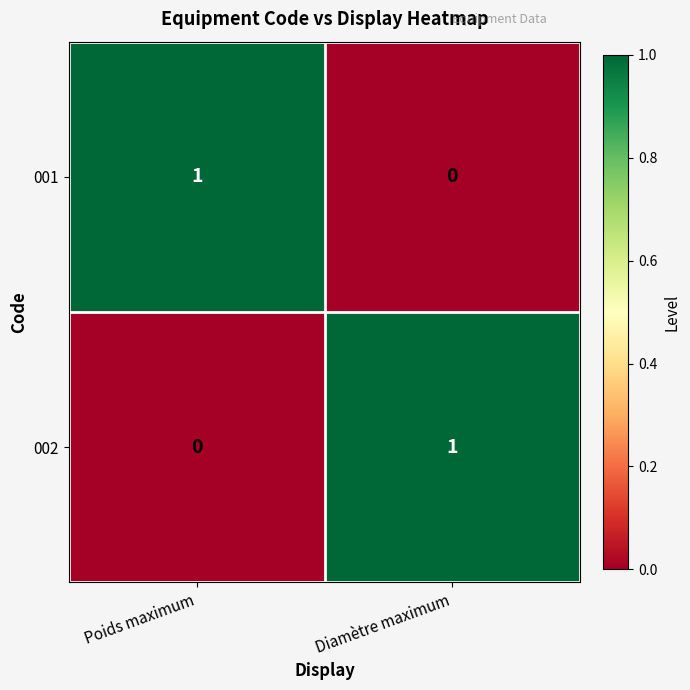

Which category has the lowest value in the 002 series?

Poids maximum